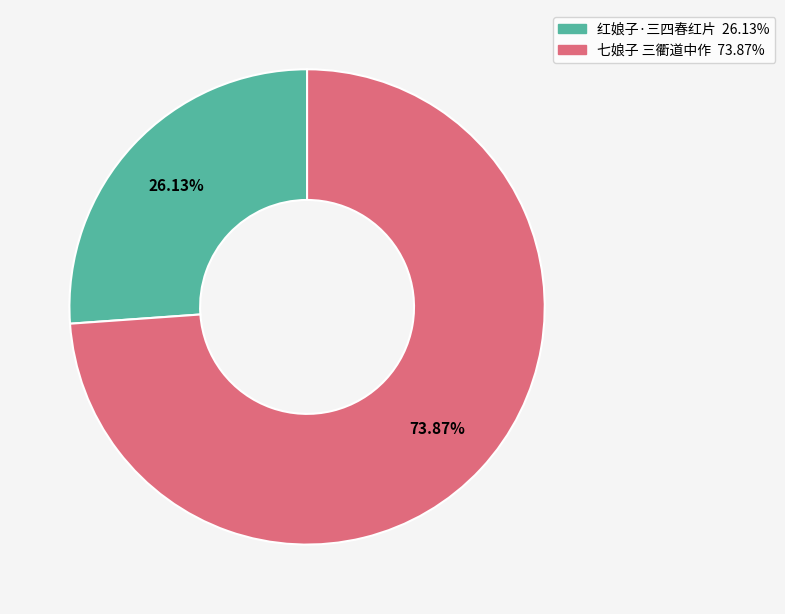

Is it true that 七娘子 三衢道中作 is 65% of the pie?

False